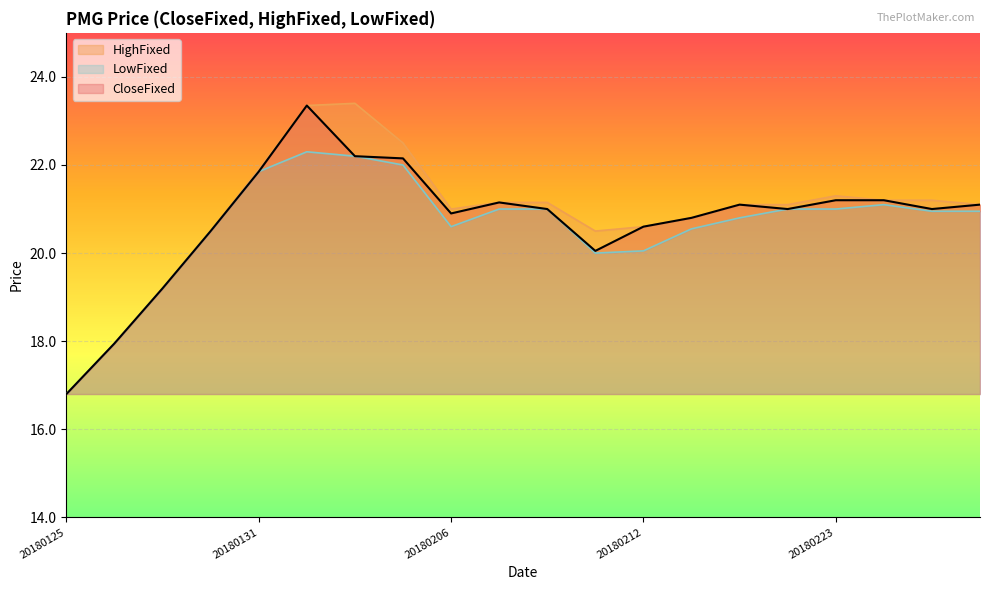

What is the average value of the CloseFixed series?

20.8